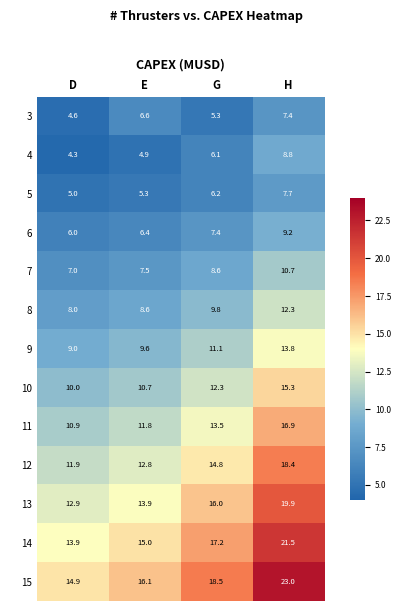

Between E and H, which series saw the biggest shift?

15